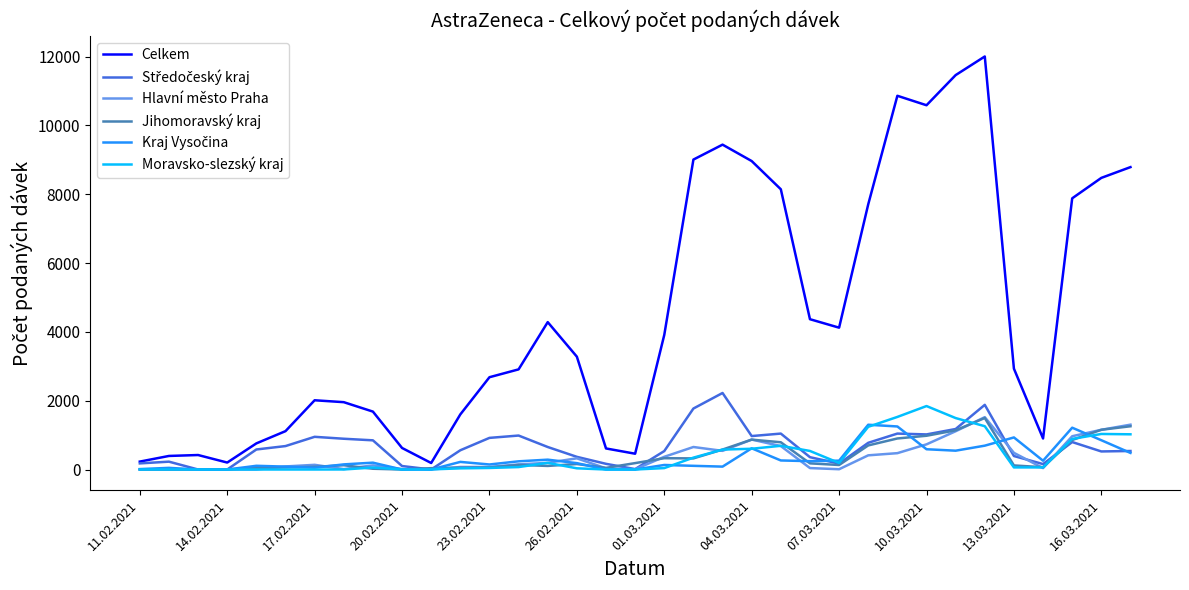

Which series has the largest total across all categories?

Celkem